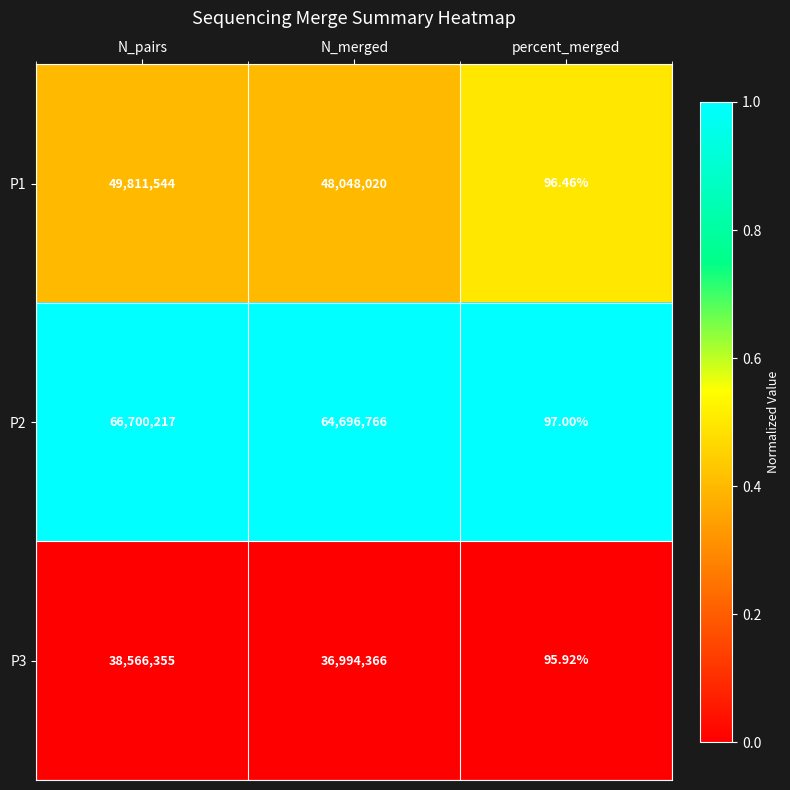

Where is P3 nearest to the value 19283225?

N_merged